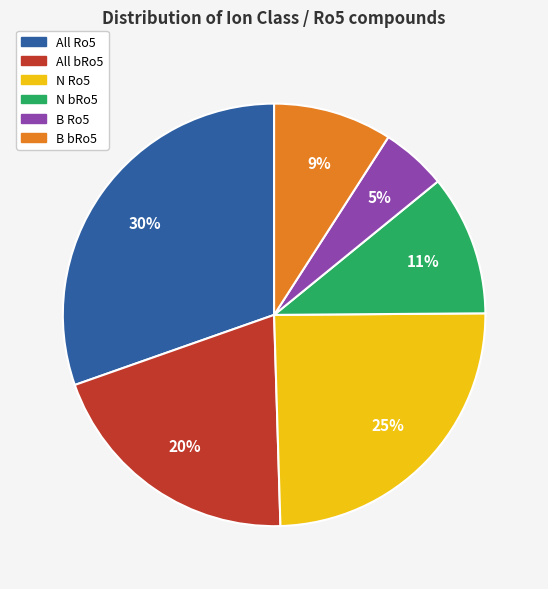

To the nearest percent, what is the difference between the All bRo5 and All Ro5 slice percentages?

10%